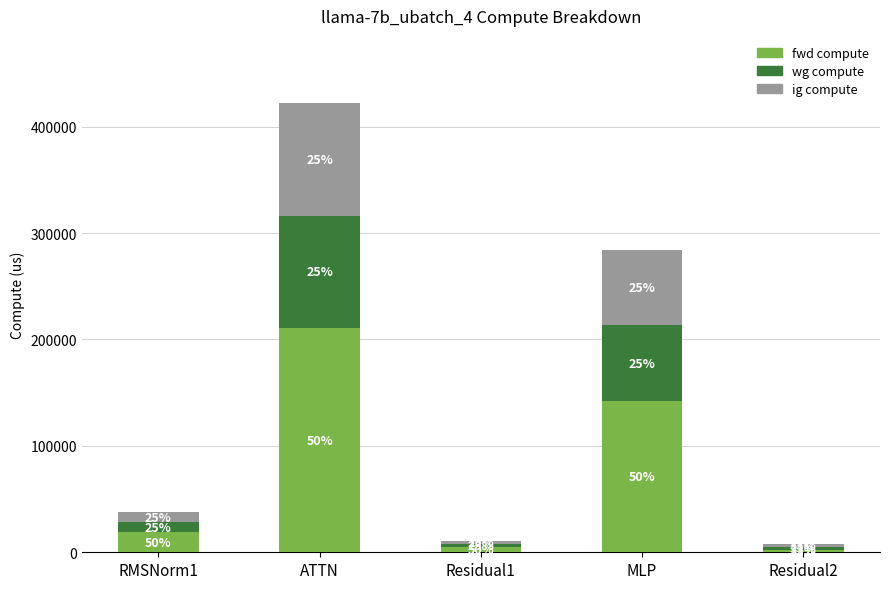

What is the difference between the ig compute values at MLP and Residual2?

68533.1